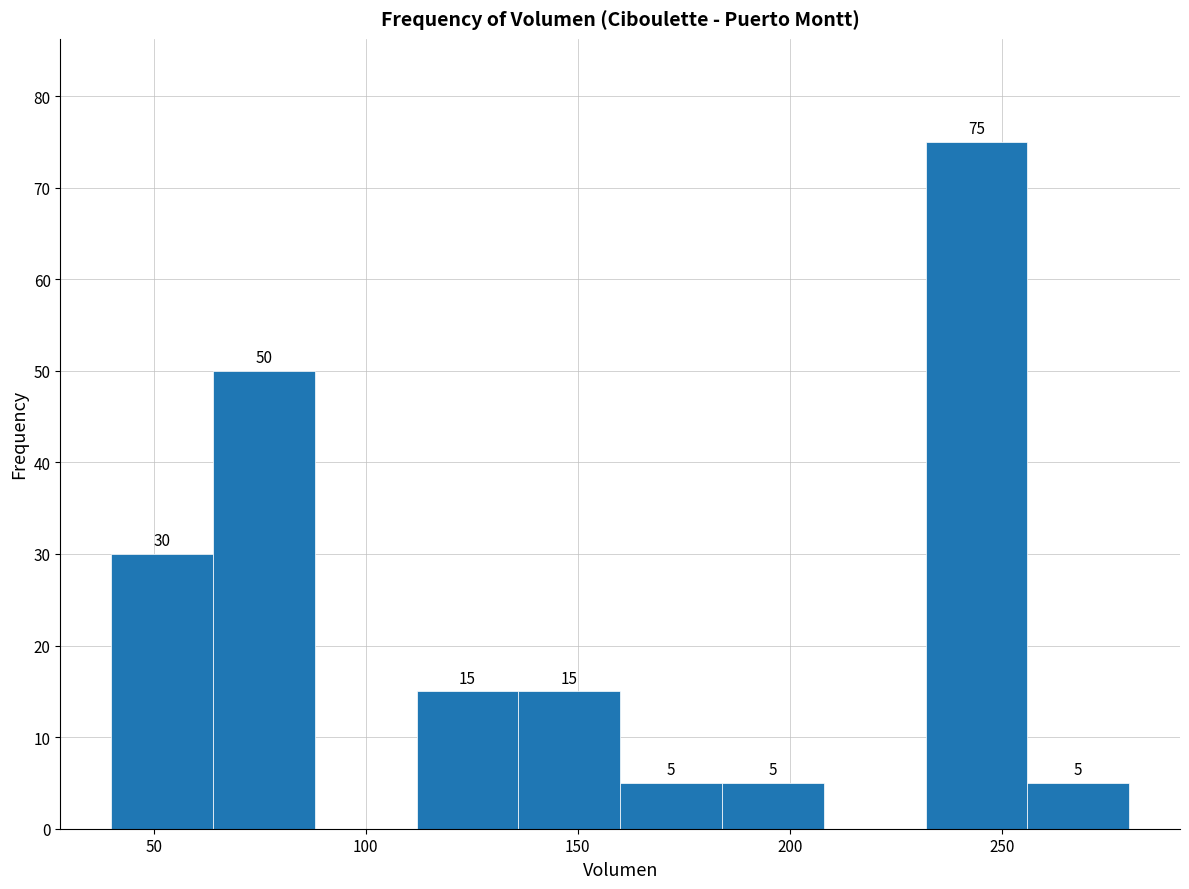

Which range on the x-axis has the tallest bar?

232 to 256